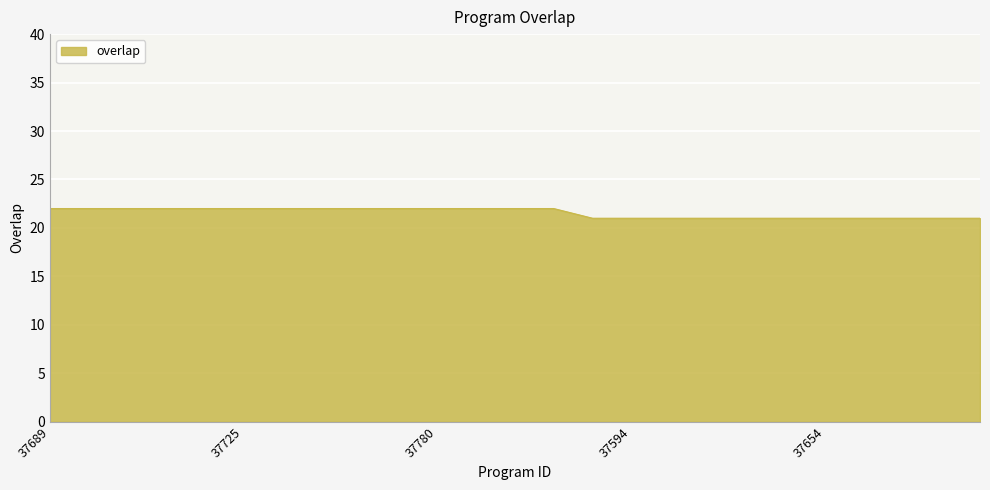

How many lines are shown in the chart?

1